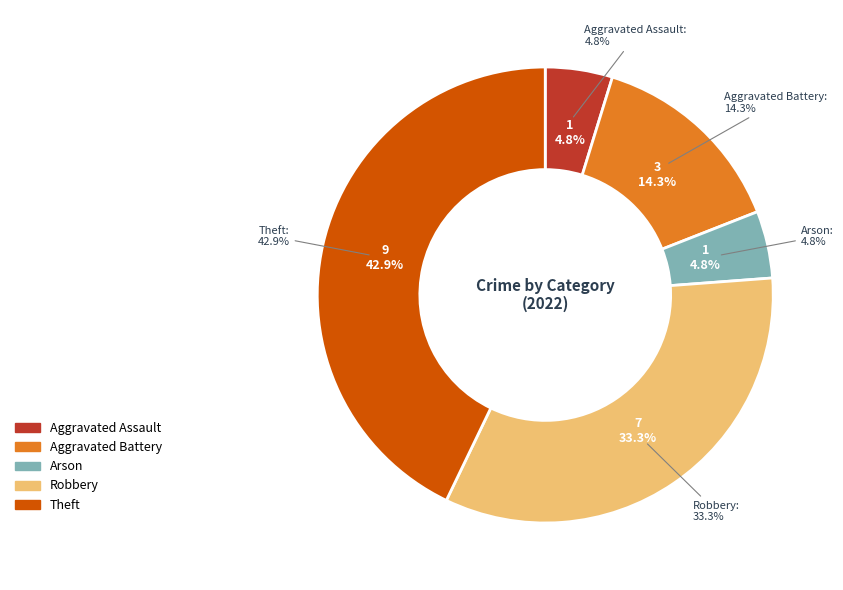

Combined, what portion of the pie is Theft and Arson?

47.6%